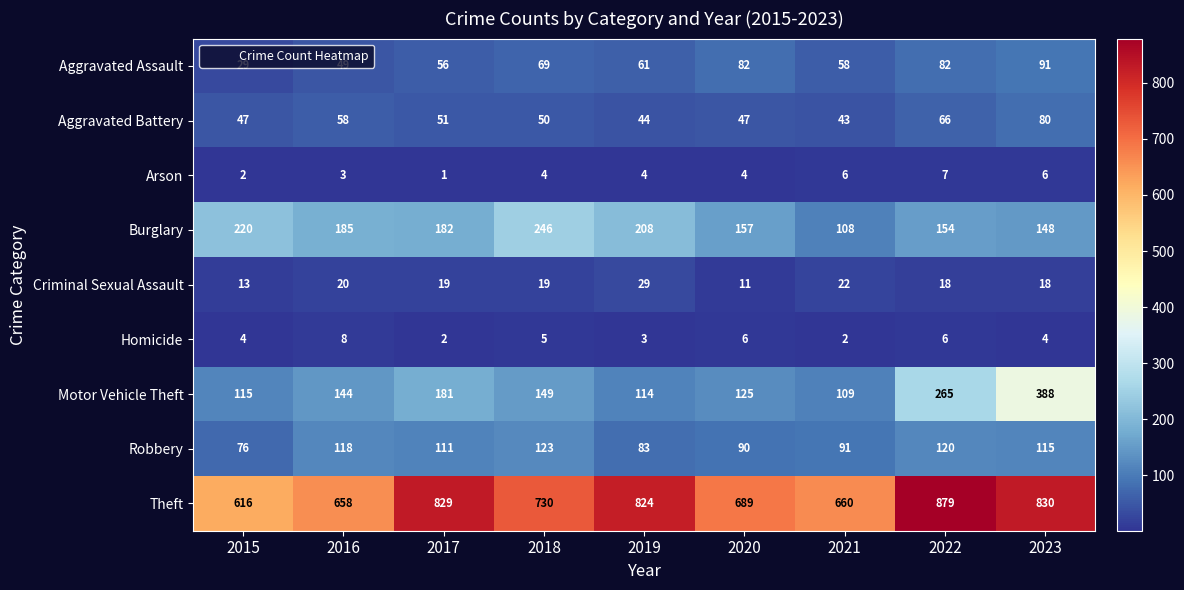

Which series has the largest total across all categories?

Theft